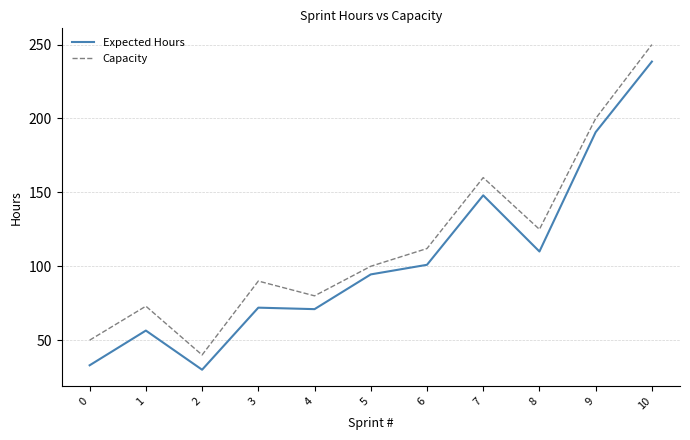

Is it true that Expected Hours equals 39.7 at 3?

False